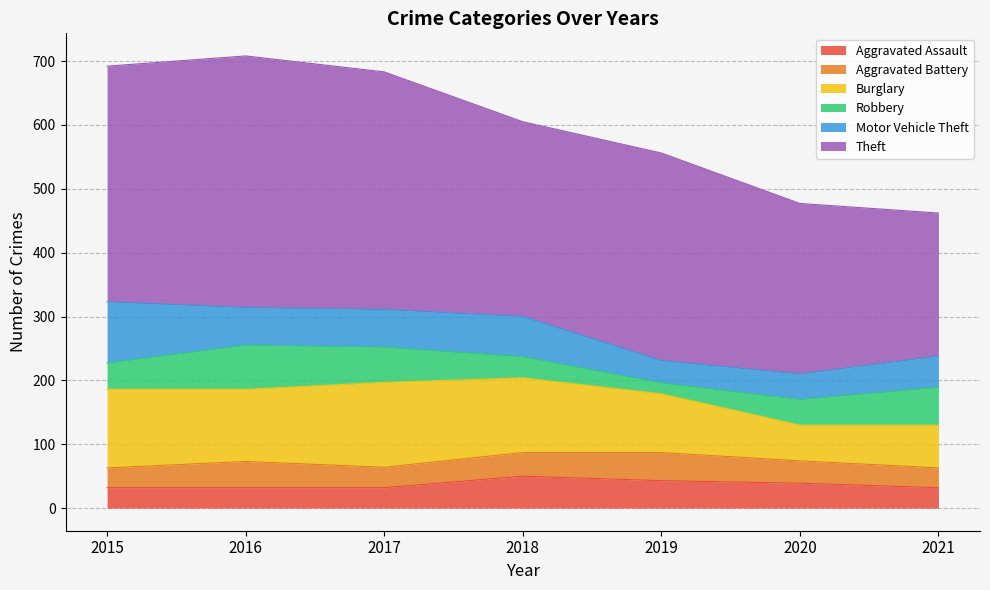

Which series changed the most between 2015 and 2018?

Theft